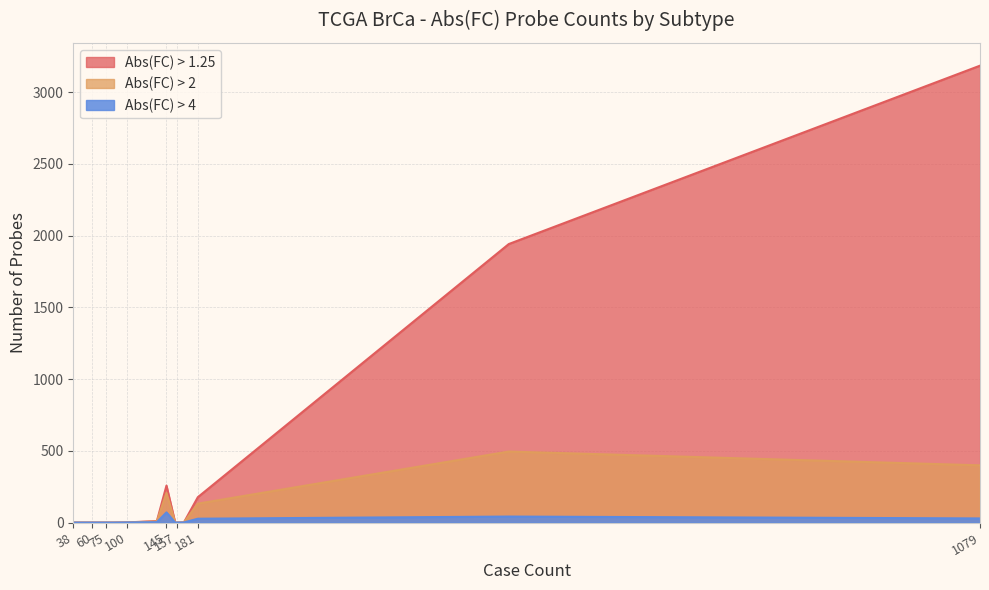

What is the difference between the maximum and minimum values in the Abs(FC) > 4 series?

71